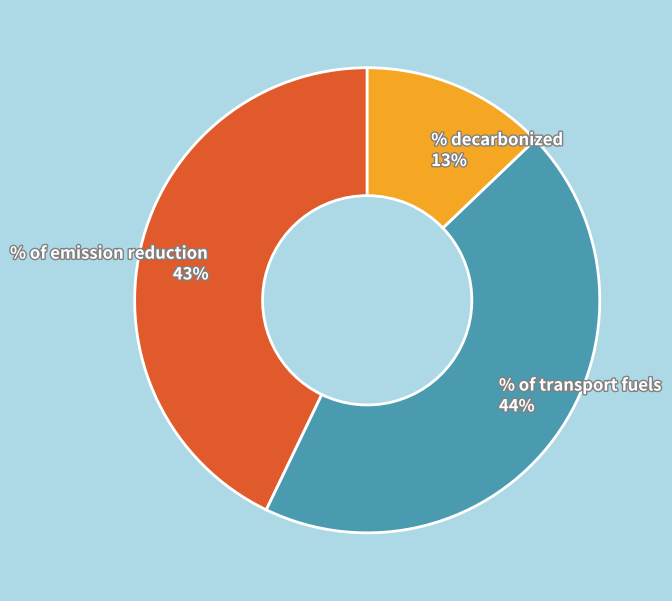

Rank the categories by value from lowest to highest.

% decarbonized, % of emission reduction, % of transport fuels